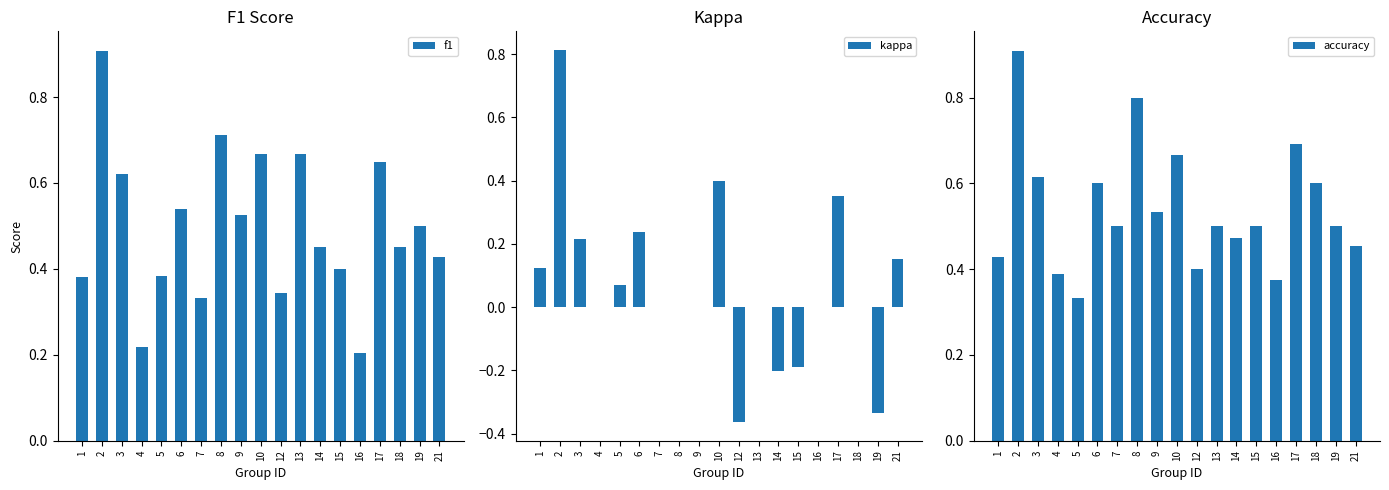

What is the spread (max minus min) of values at 3?

0.4